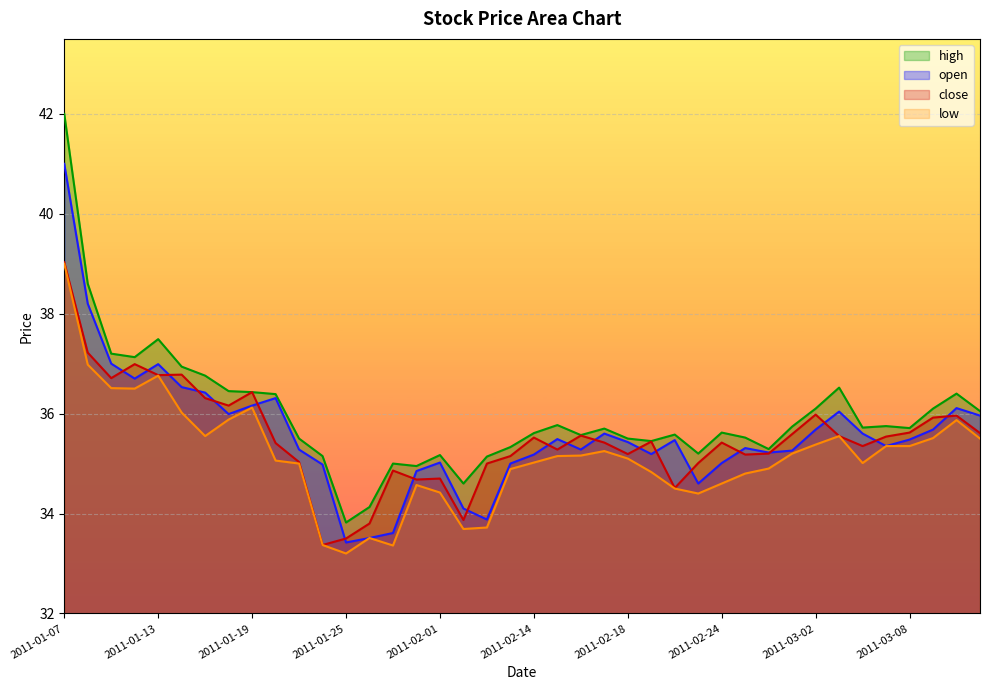

The open series shows 56.2 at 2011-01-19. True or false?

False